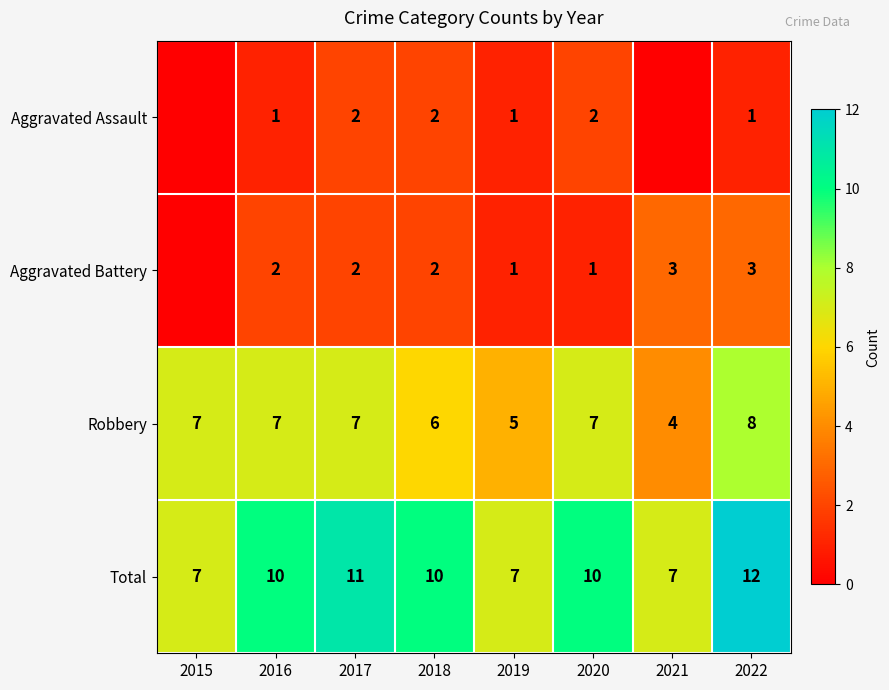

What is the difference between the maximum and minimum values in the Total series?

5